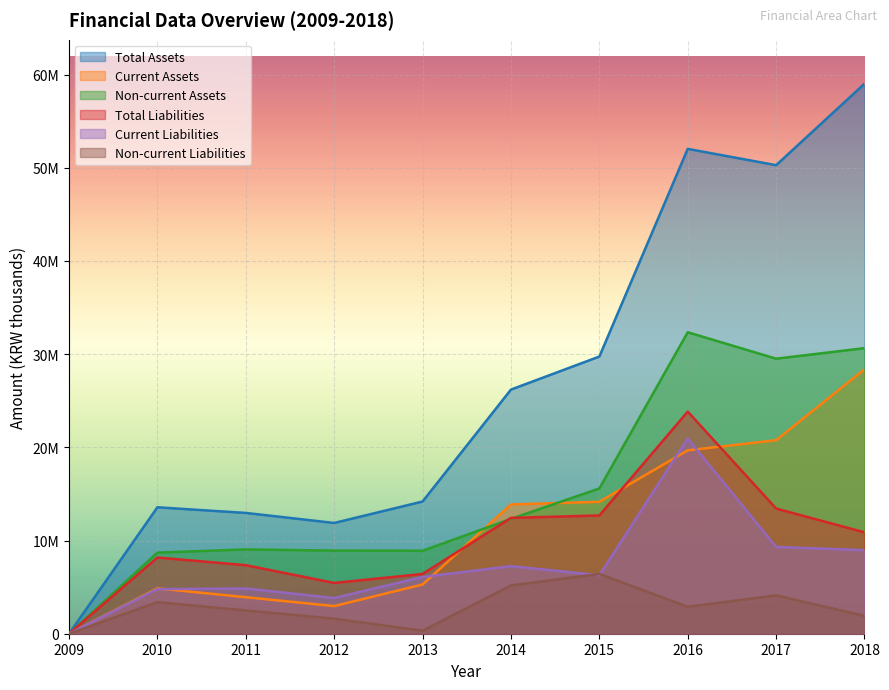

How many distinct data groups are displayed?

6